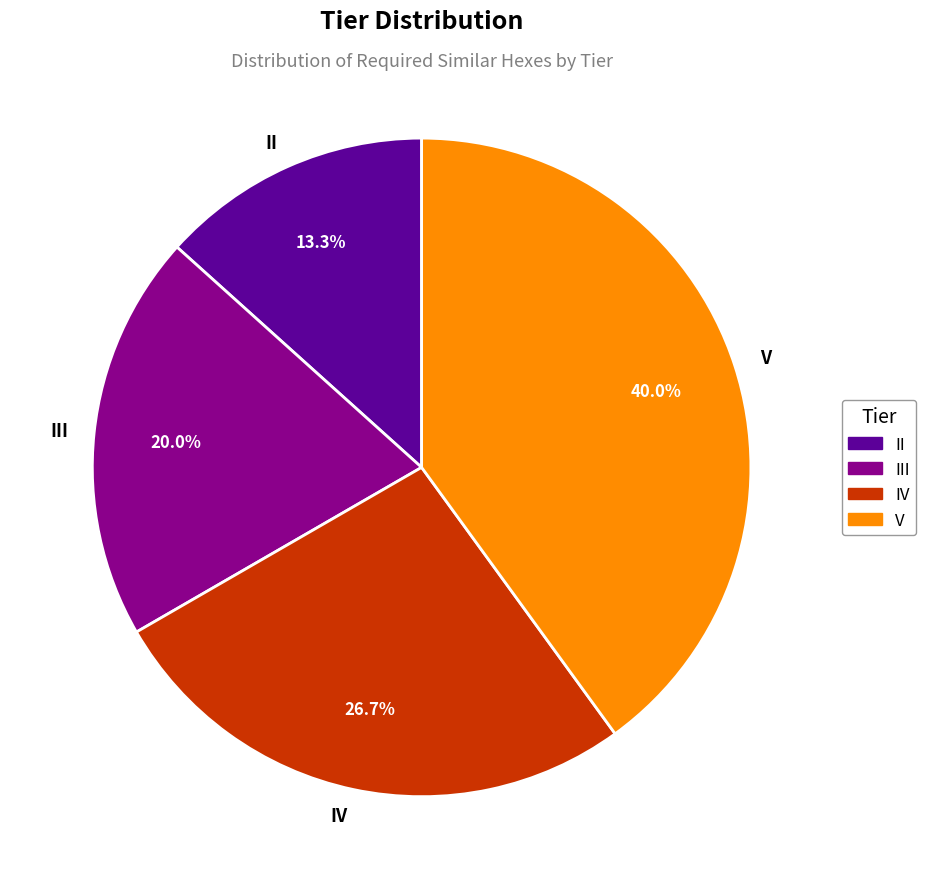

Is there a majority slice in this chart?

No